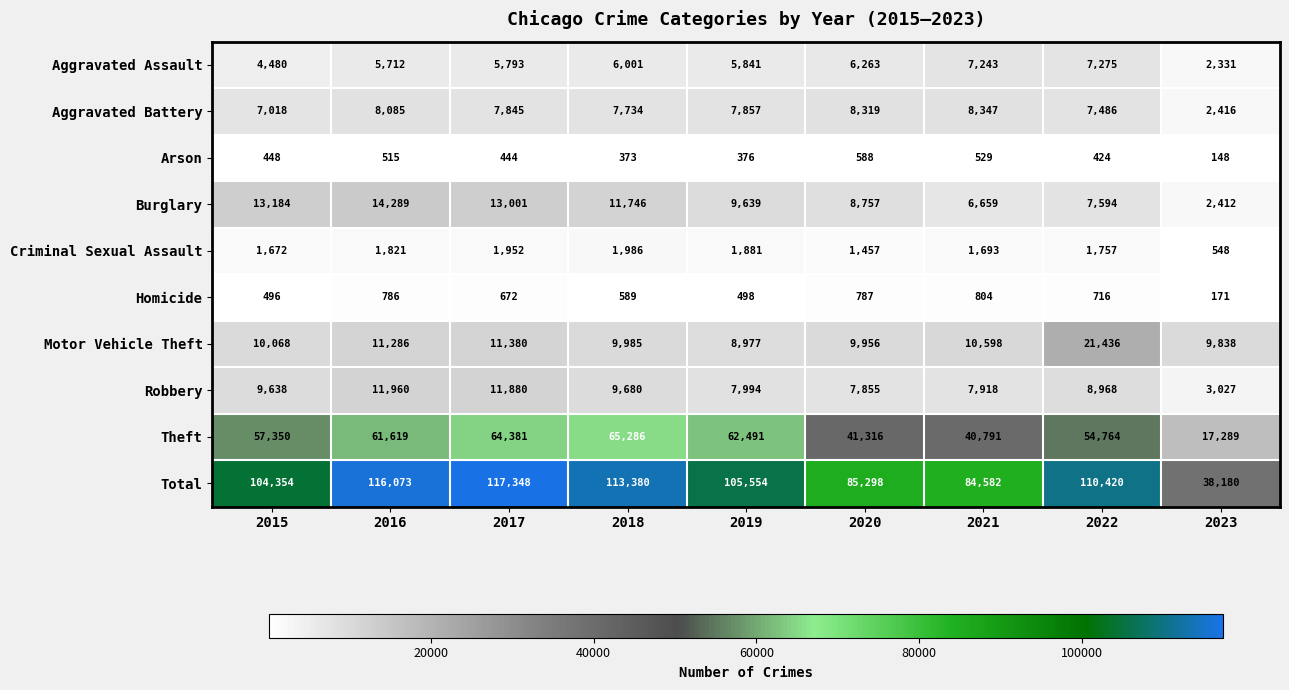

At how many categories does at least one series exceed 56744?

8